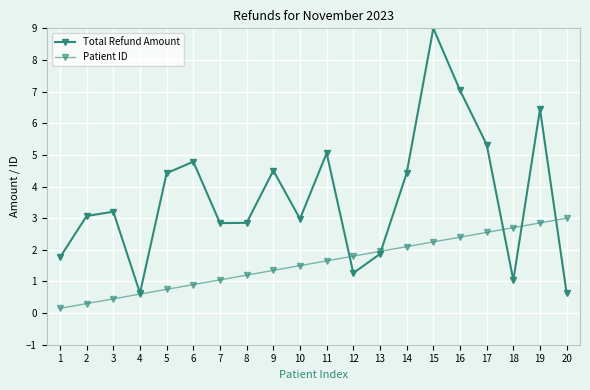

How many distinct data groups are displayed?

2